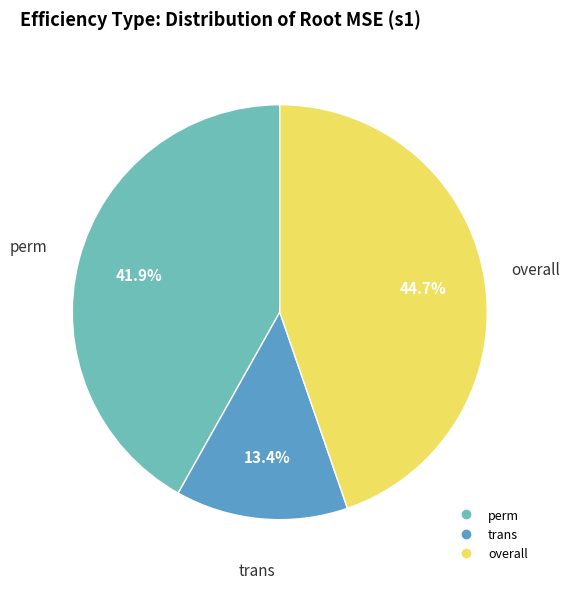

To the nearest percent, what portion does overall represent?

45%